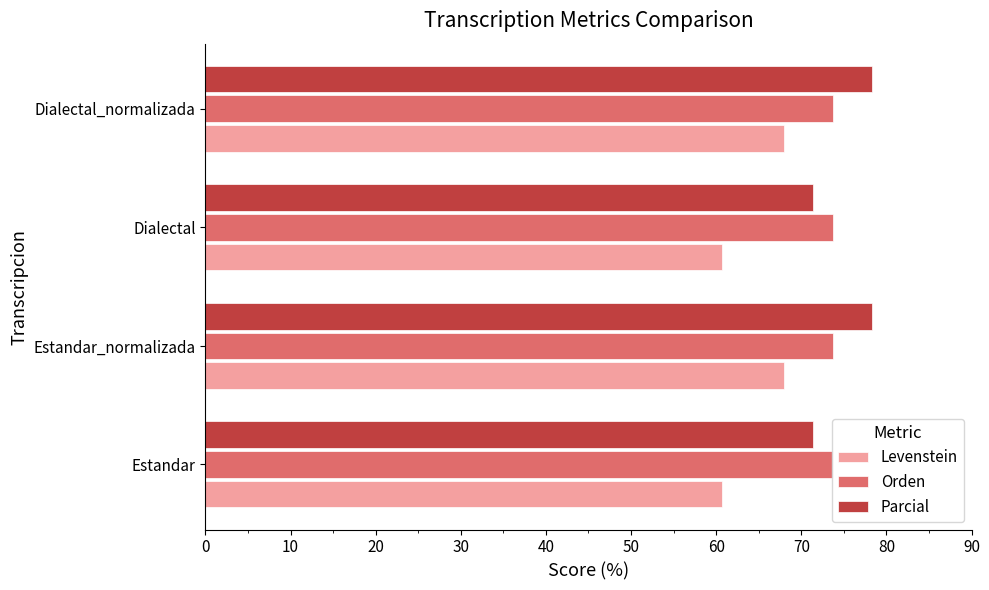

Reading left to right, extract all data points from this chart.

Levenstein: 60.7	67.9	60.7	67.9
Orden: 0.2	0.2	0.2	0.2
Parcial: 71.4	78.3	71.4	78.3